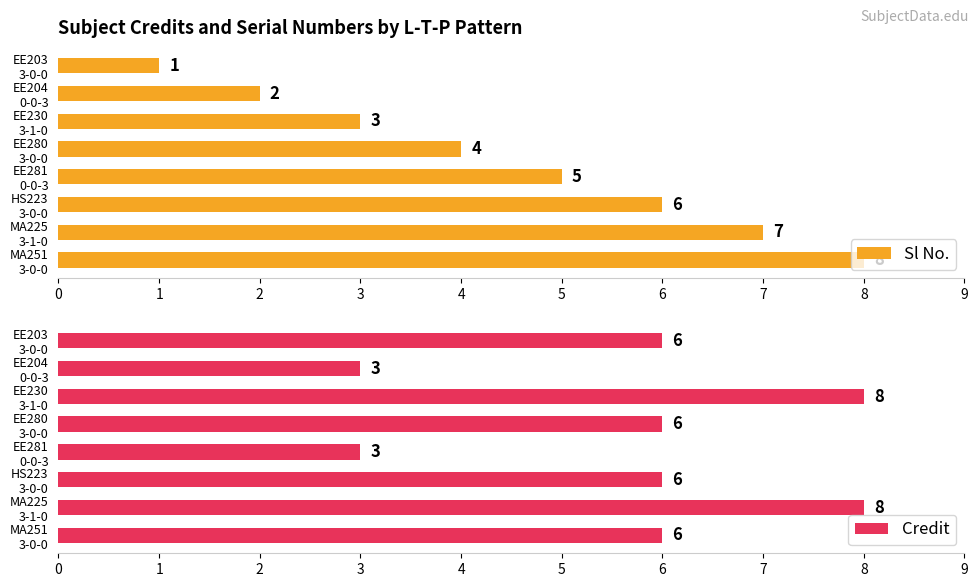

Rank the series by their average value, from highest to lowest.

Credit, Sl No.